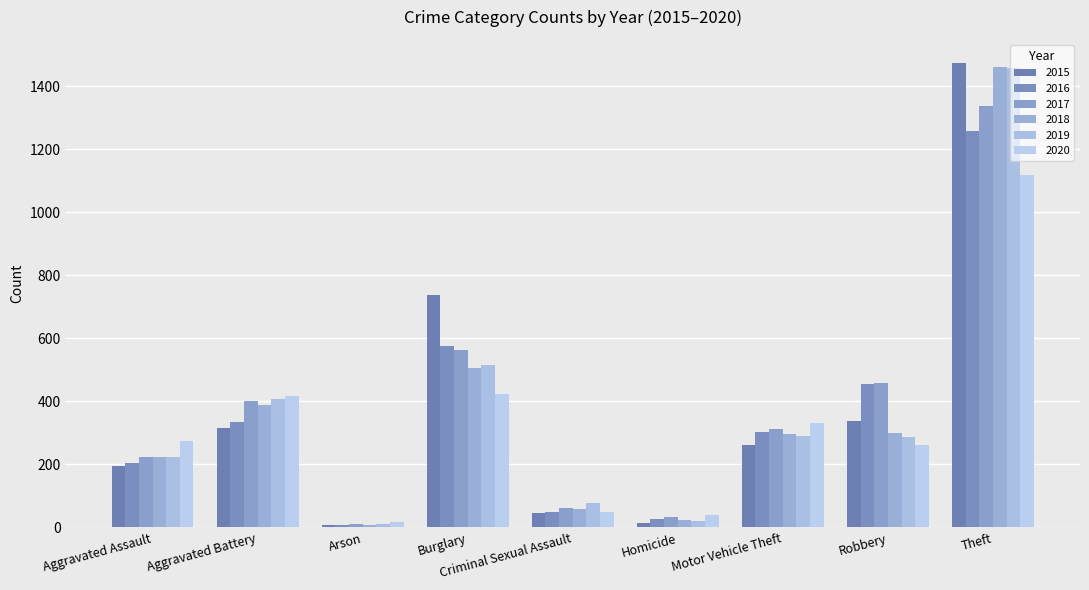

At which category is the sum across all series the highest?

Theft